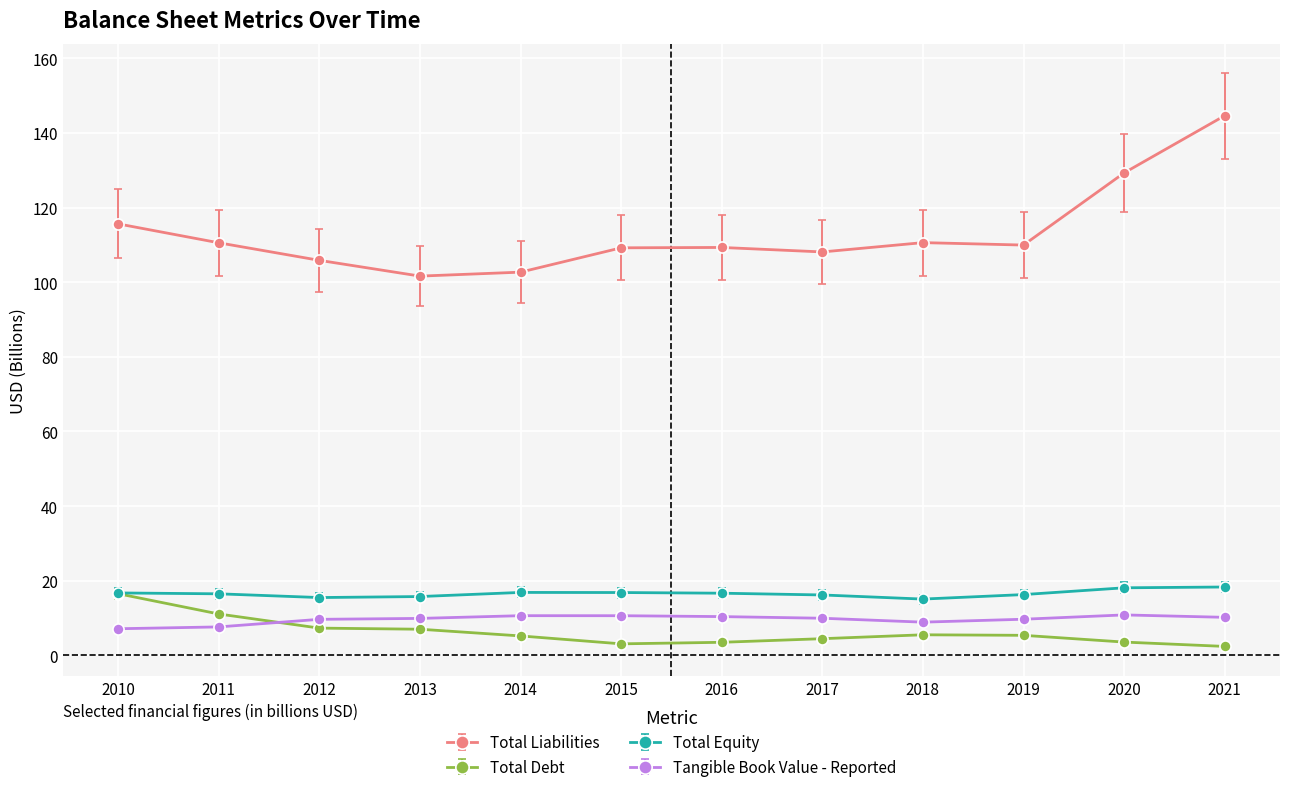

What is the difference between the Total Debt values at 2015 and 2010?

13.4